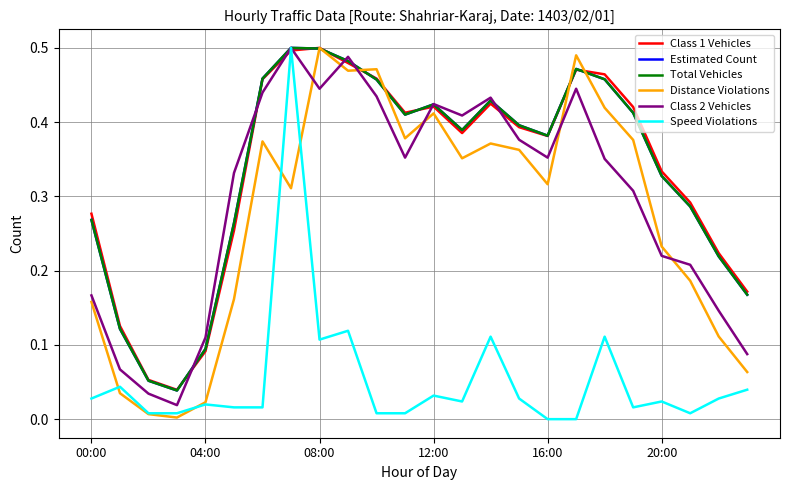

Is this an area chart (filled region under the line)?

No